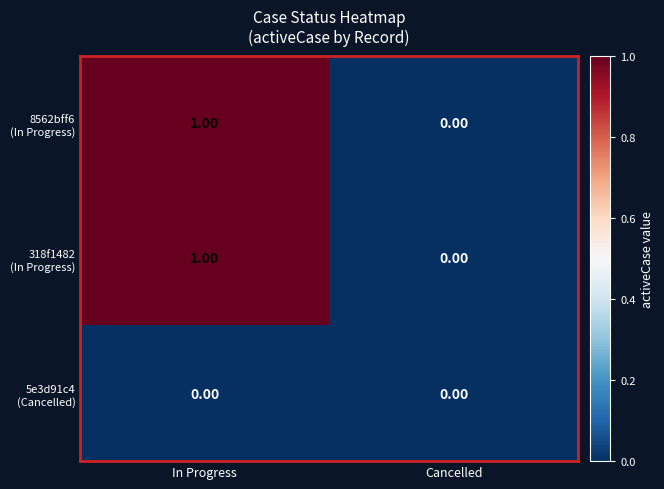

At which category is the sum across all series the highest?

In Progress